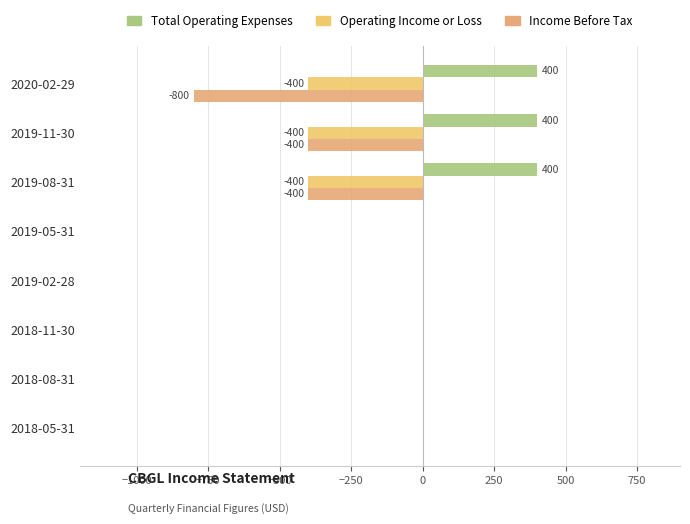

How many data points does each series have?

8